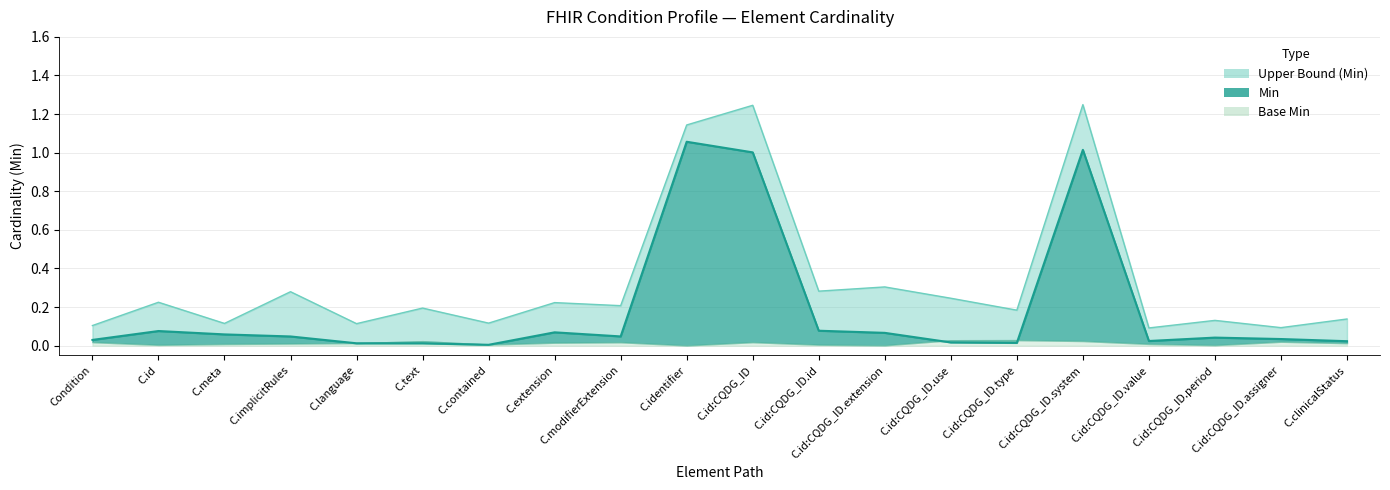

What is the label of the 7th point from the left?

C.contained